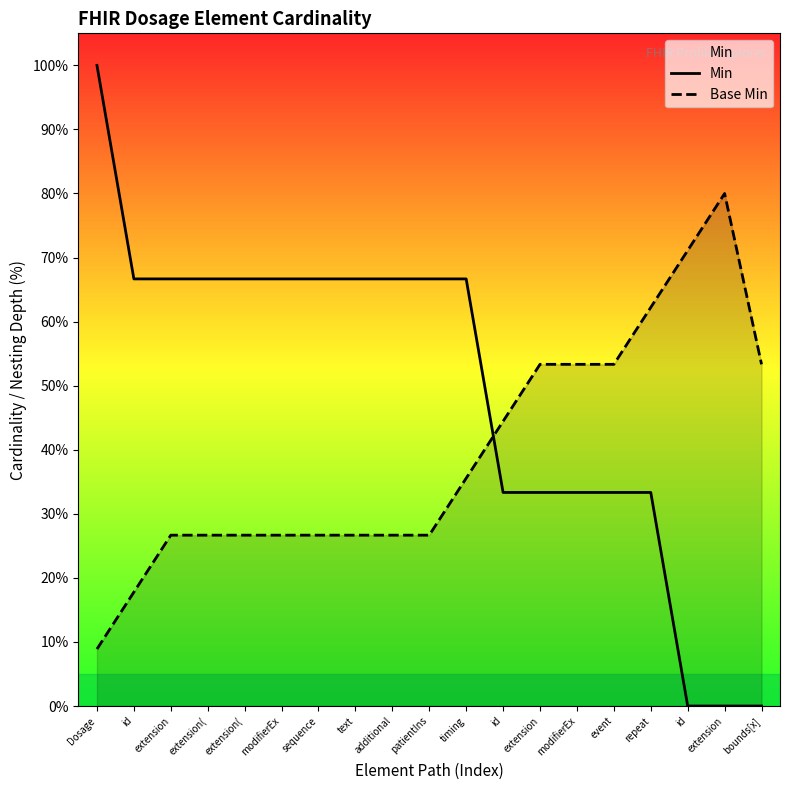

Reading left to right, what are all the values shown in this chart?

Min: 100.0	66.7	66.7	66.7	66.7	66.7	66.7	66.7	66.7	66.7	66.7	33.3	33.3	33.3	33.3	33.3	0.0	0.0	0.0
Base Min: 8.9	17.8	26.7	26.7	26.7	26.7	26.7	26.7	26.7	26.7	35.6	44.4	53.3	53.3	53.3	62.2	71.1	80.0	53.3